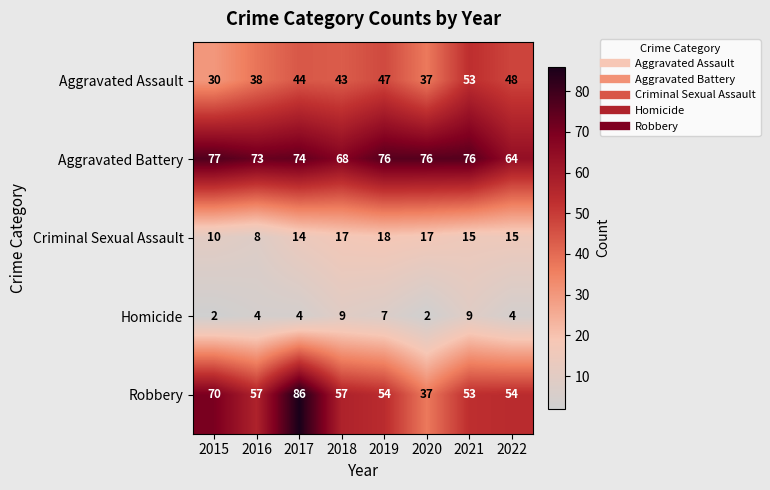

Rank the series at 2017 from lowest to highest value.

Homicide, Criminal Sexual Assault, Aggravated Assault, Aggravated Battery, Robbery